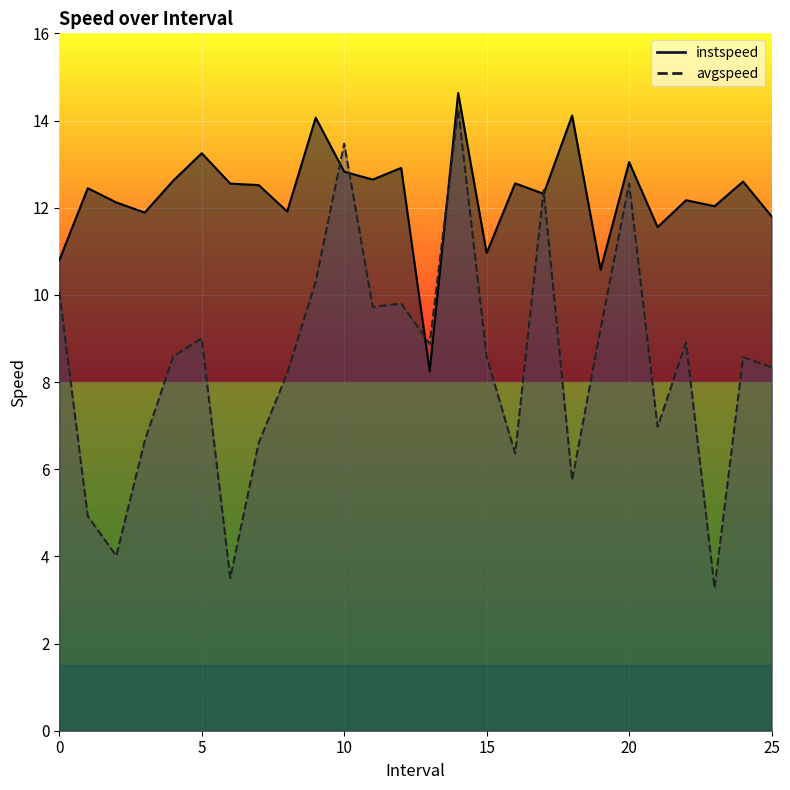

Is the value of instspeed at 12.0 greater than the value of avgspeed at 2.0?

Yes